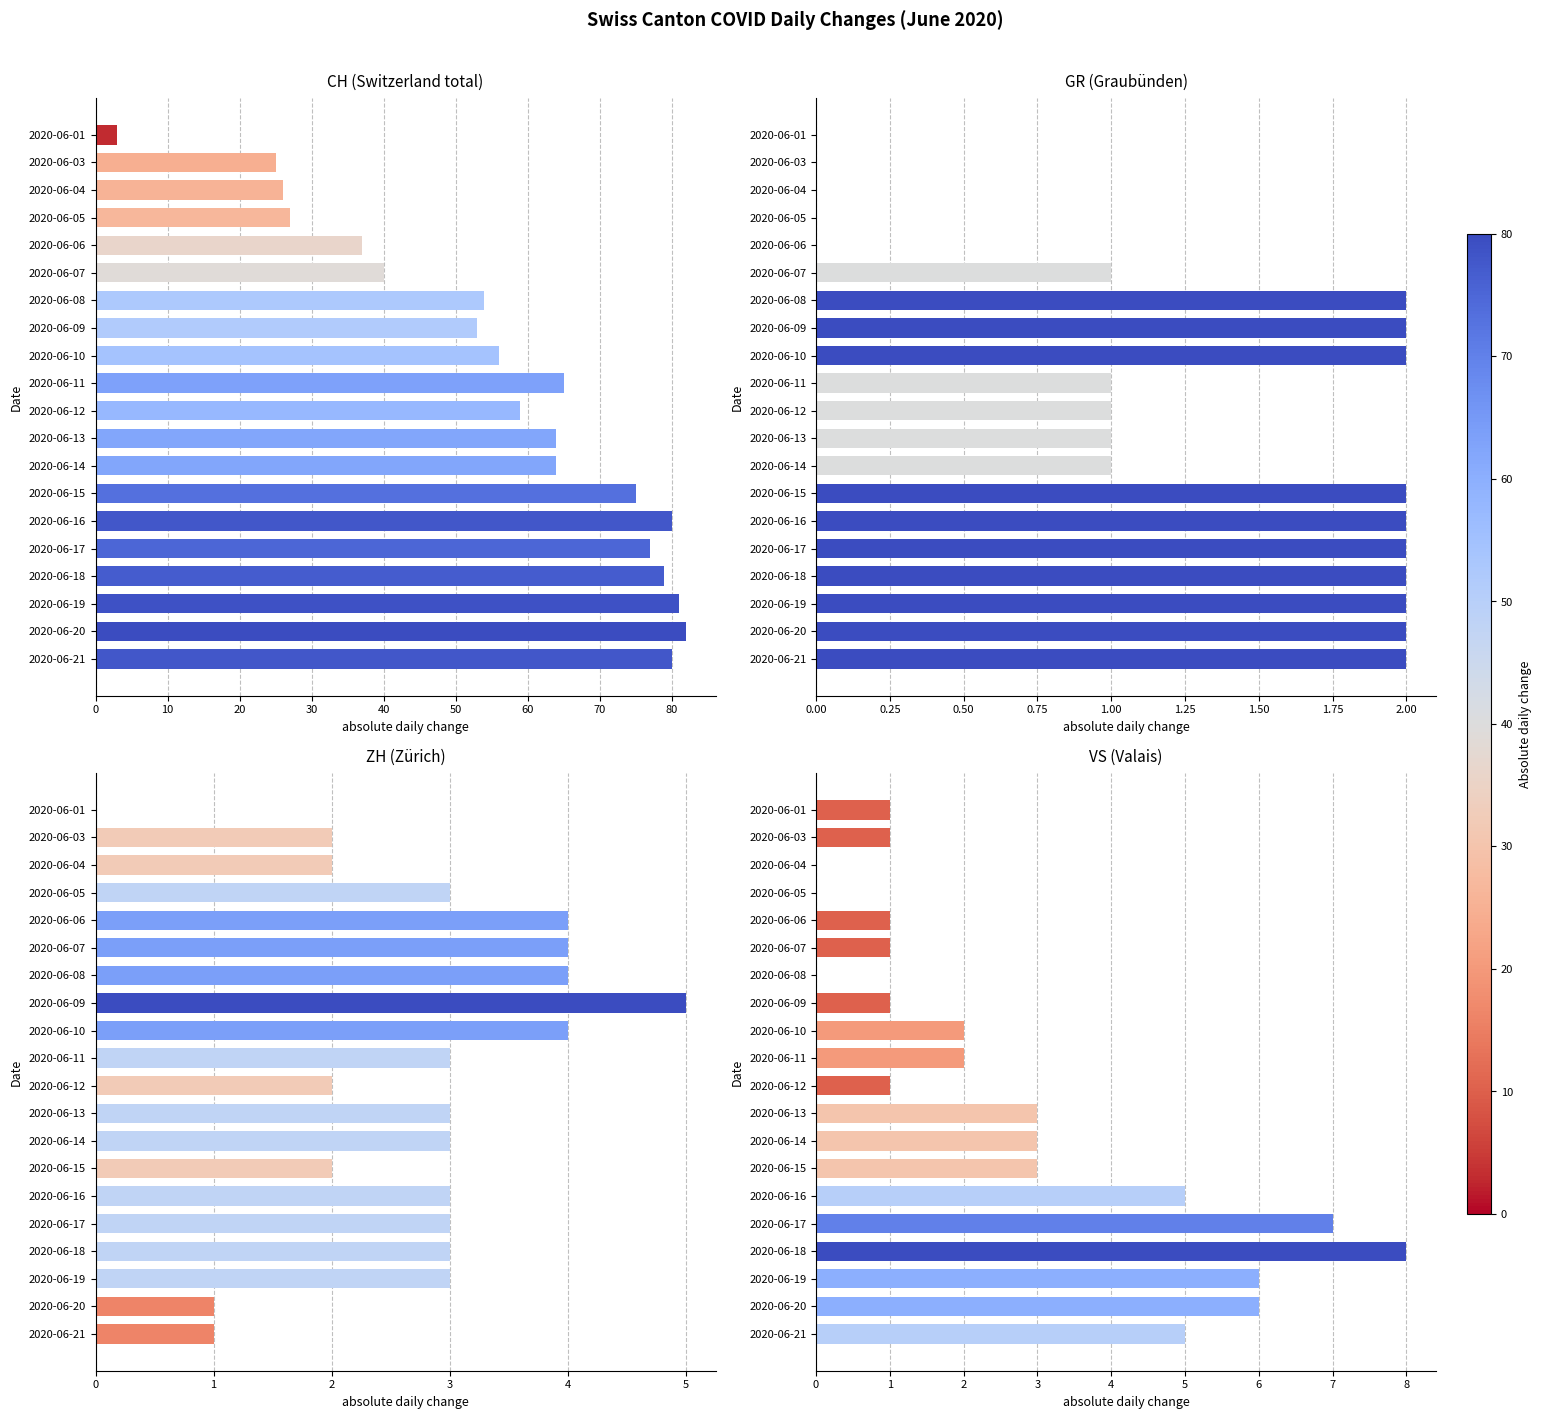

What is the difference between the second highest and minimum values in the ZH series?

4